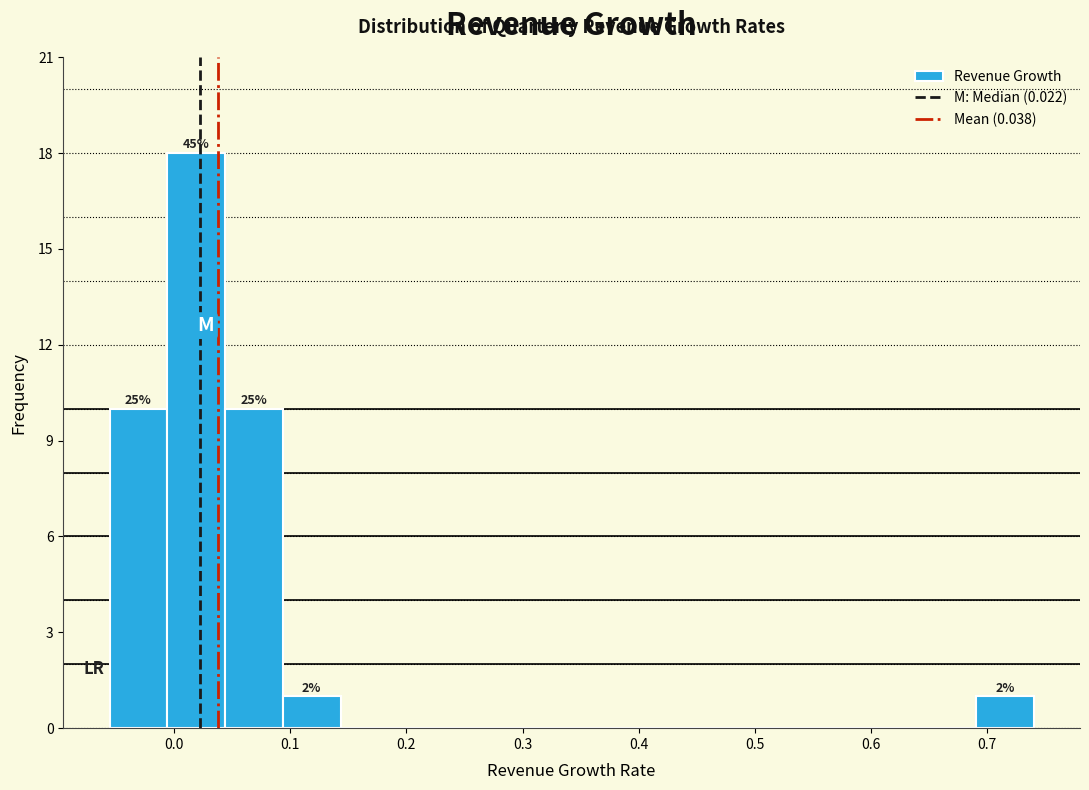

Over which range of the x-axis is the bar tallest?

-0.01 to 0.04